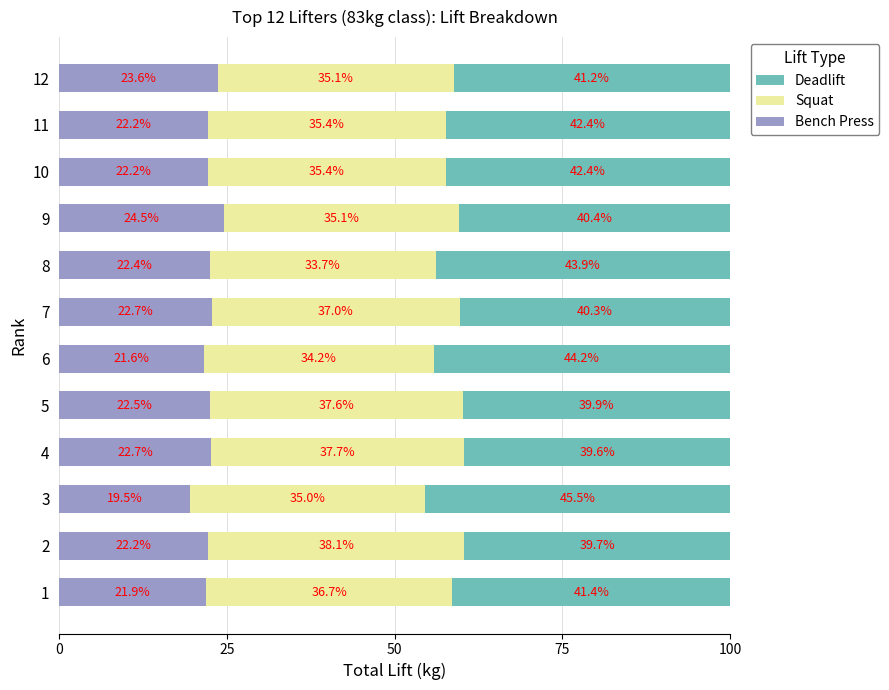

How many distinct data groups are displayed?

3